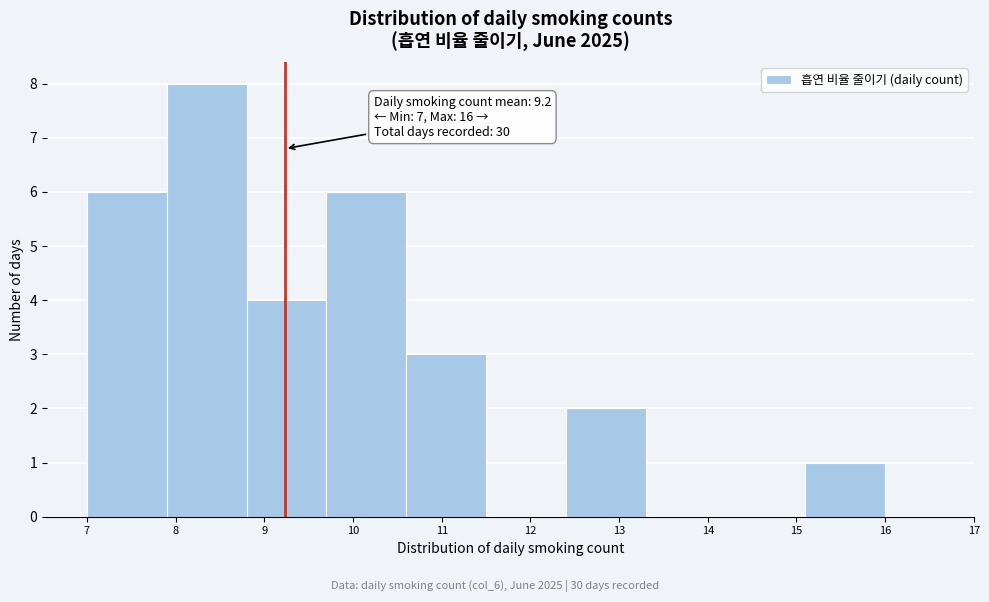

Over which range of the x-axis is the bar tallest?

7.9 to 8.8